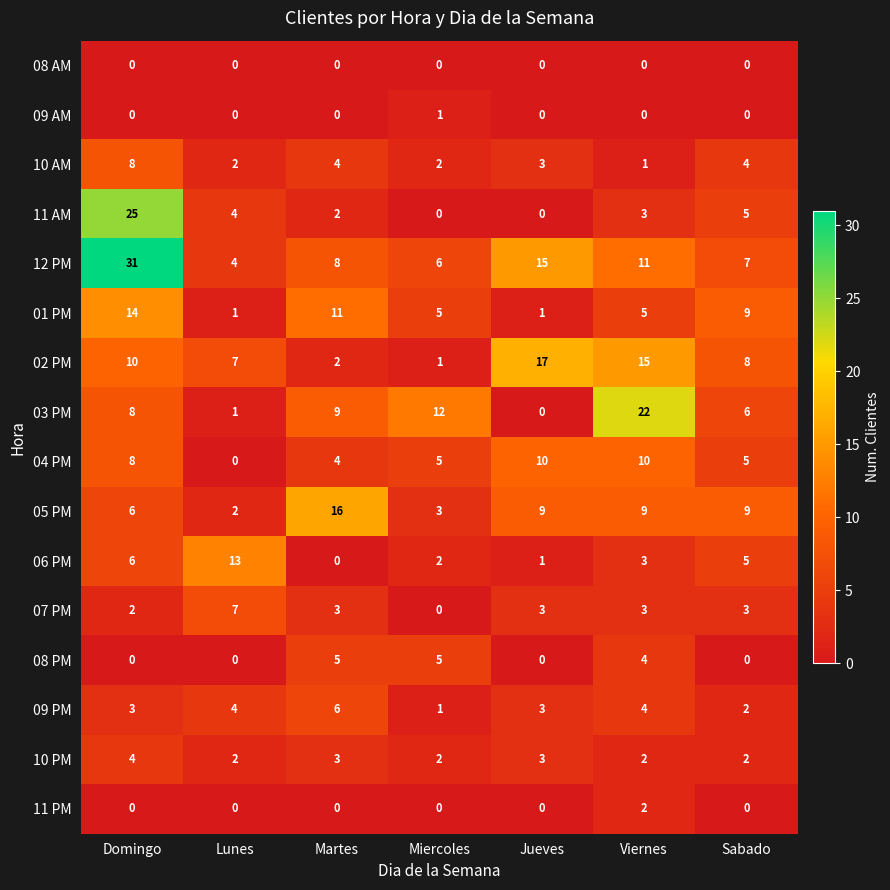

What value does the 07 PM series have at Martes?

3